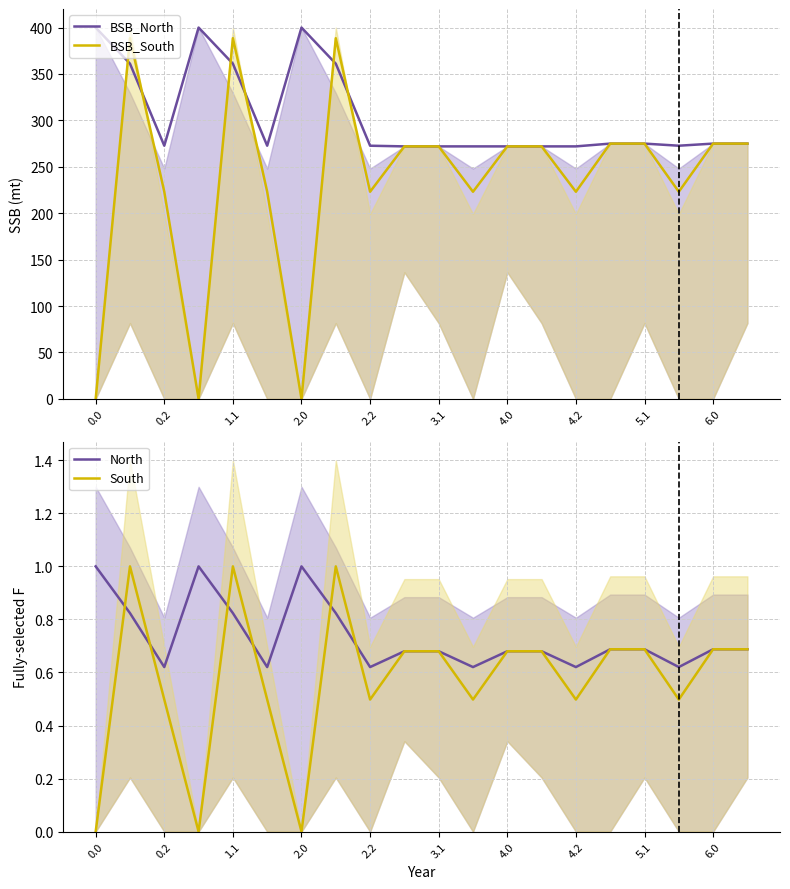

Reading right to left, list all the values displayed in this chart.

BSB_North: 275.0	275.0	272.7	275.0	275.0	272.0	272.0	272.0	272.0	272.0	272.0	272.7	361.1	400.0	272.7	361.1	400.0	272.7	361.1	400.0
BSB_South: 275.0	275.0	223.1	275.0	275.0	223.1	272.0	272.0	223.1	272.0	272.0	223.1	388.5	0.0	223.1	388.5	0.0	223.1	388.5	0.0
North: 0.7	0.7	0.6	0.7	0.7	0.6	0.7	0.7	0.6	0.7	0.7	0.6	0.8	1.0	0.6	0.8	1.0	0.6	0.8	1.0
South: 0.7	0.7	0.5	0.7	0.7	0.5	0.7	0.7	0.5	0.7	0.7	0.5	1.0	0.0	0.5	1.0	0.0	0.5	1.0	0.0